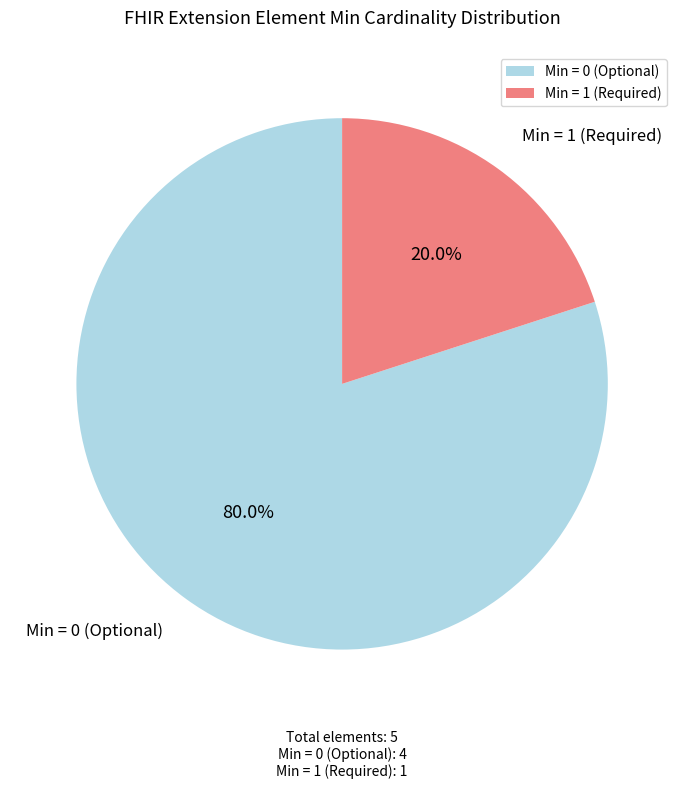

Rank the categories by value from highest to lowest.

Min = 0 (Optional), Min = 1 (Required)